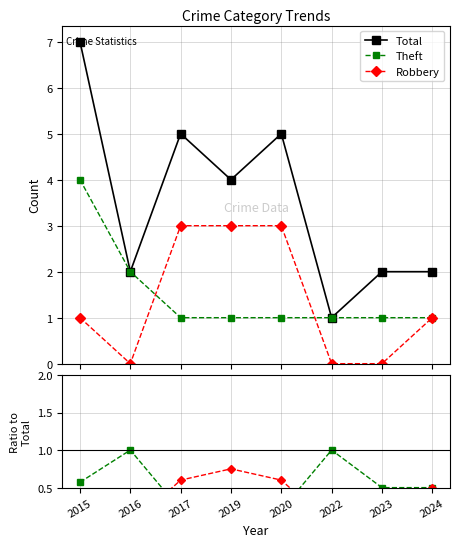

Which category has the lowest value across all series?

2016